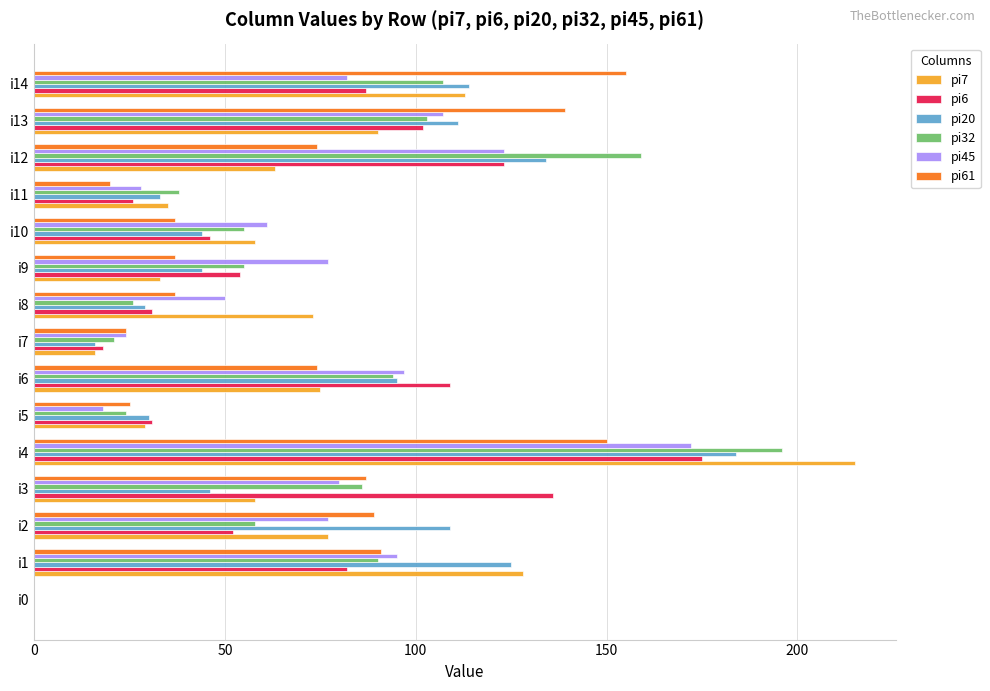

At which label is pi20 closest to 92?

i6